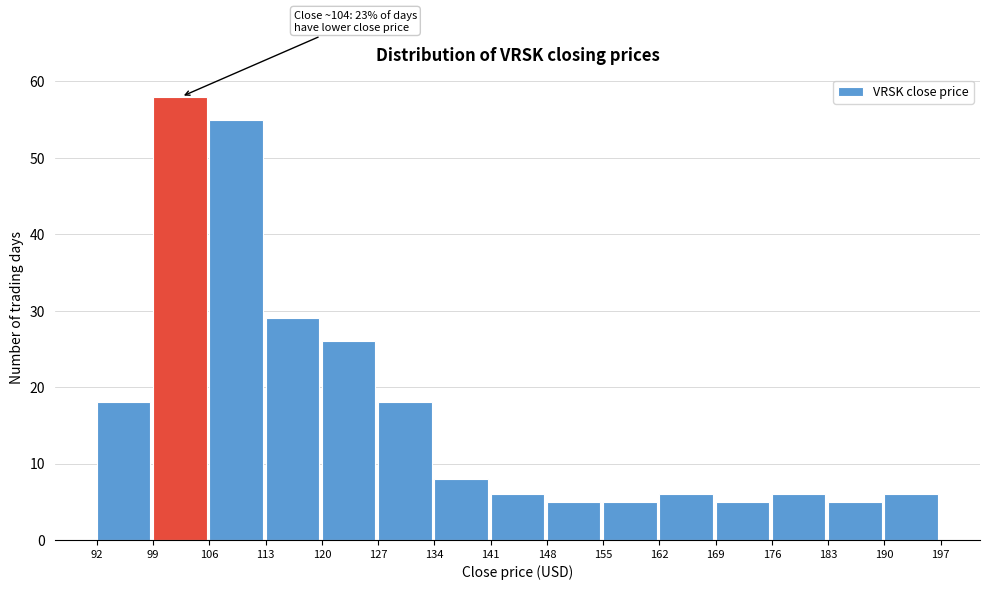

Over which range of the x-axis is the bar tallest?

99 to 106